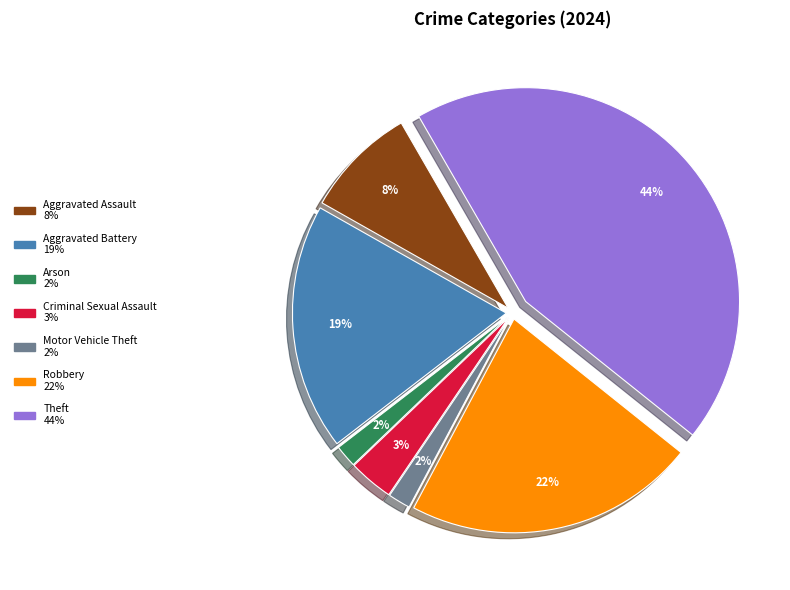

To the nearest percent, what is the difference between the largest and smallest slice percentages?

42%